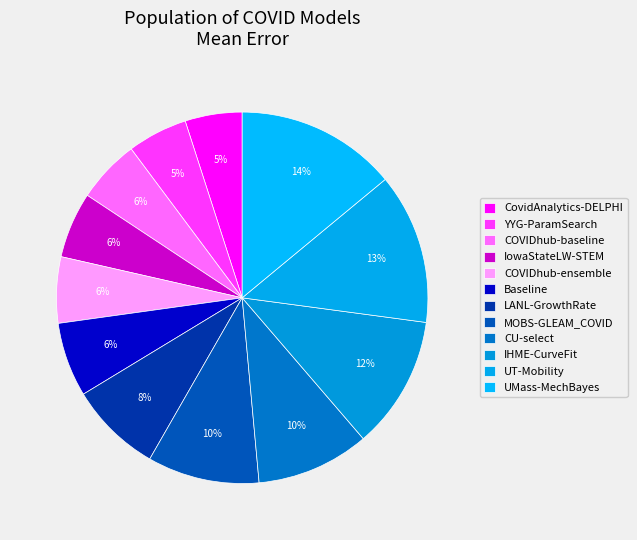

To the nearest percent, what portion does COVIDhub-baseline represent?

6%